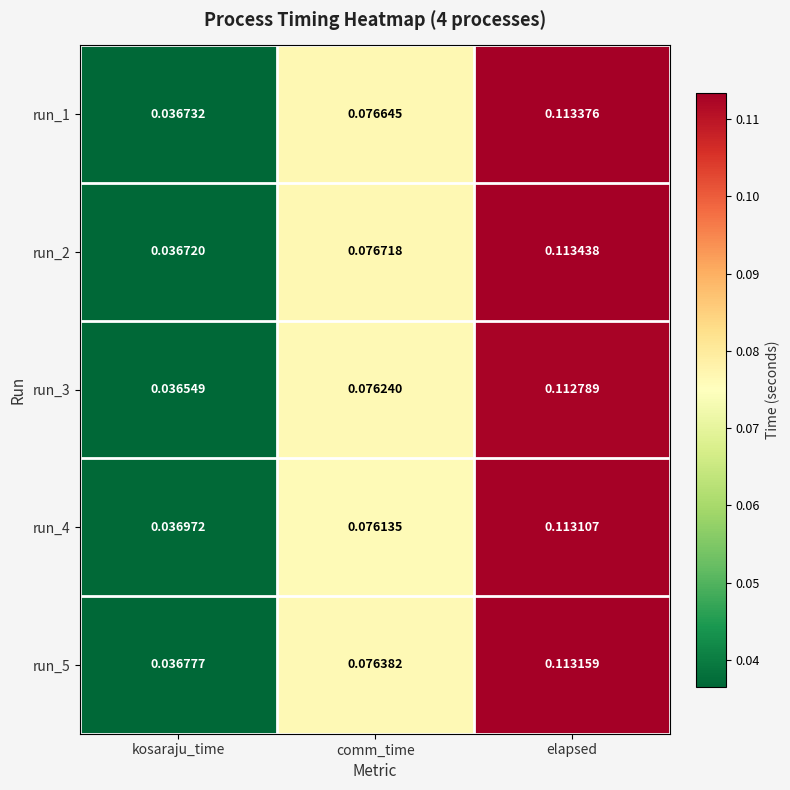

At which category does the chart reach its minimum across all series?

kosaraju_time